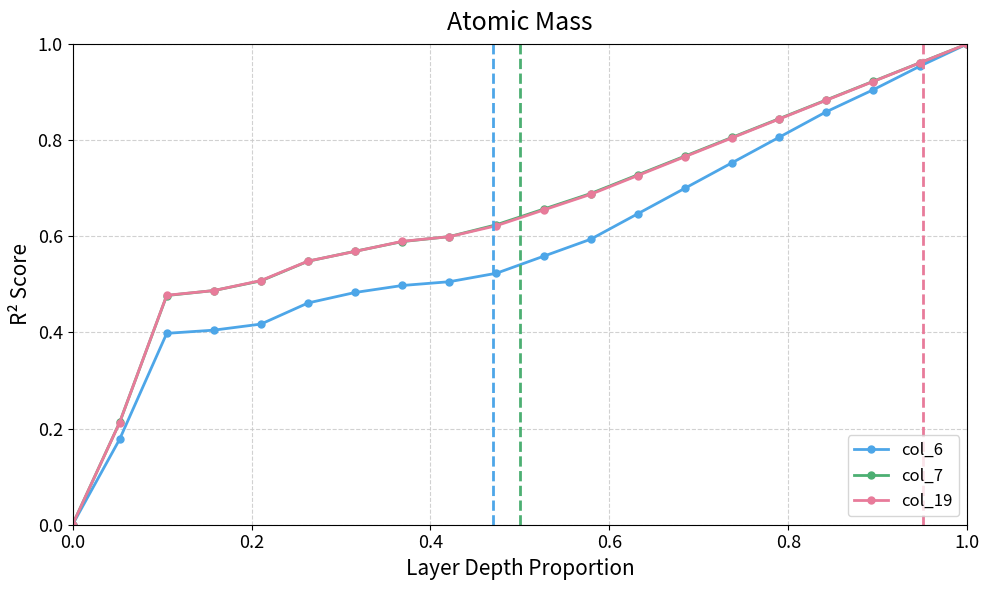

How many lines are shown in the chart?

3